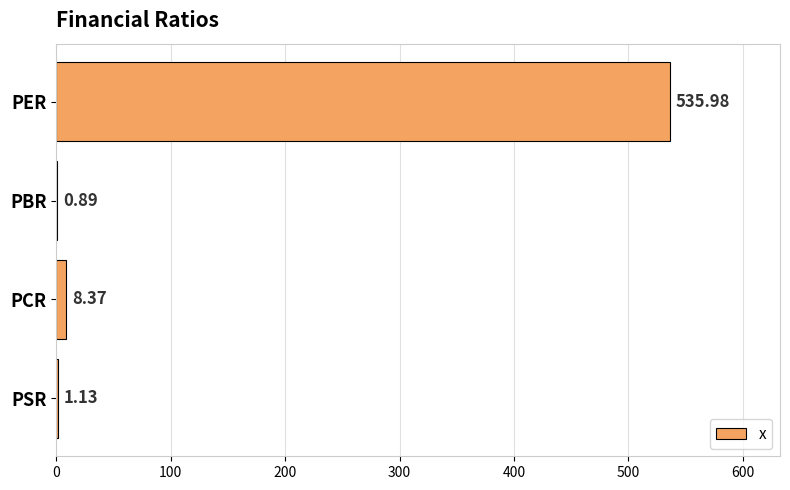

Which label corresponds to the largest value in the chart?

PER